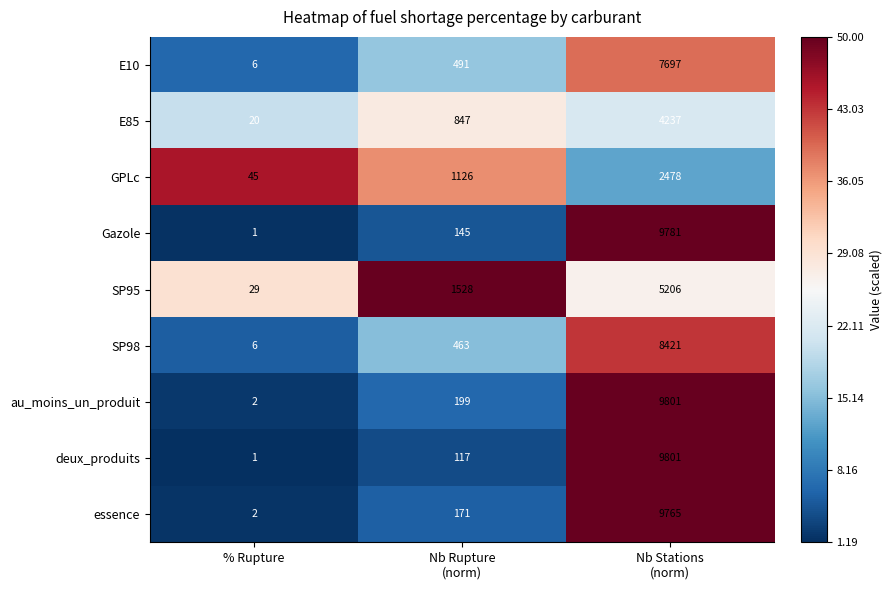

What is the sum of all Gazole values?

9927